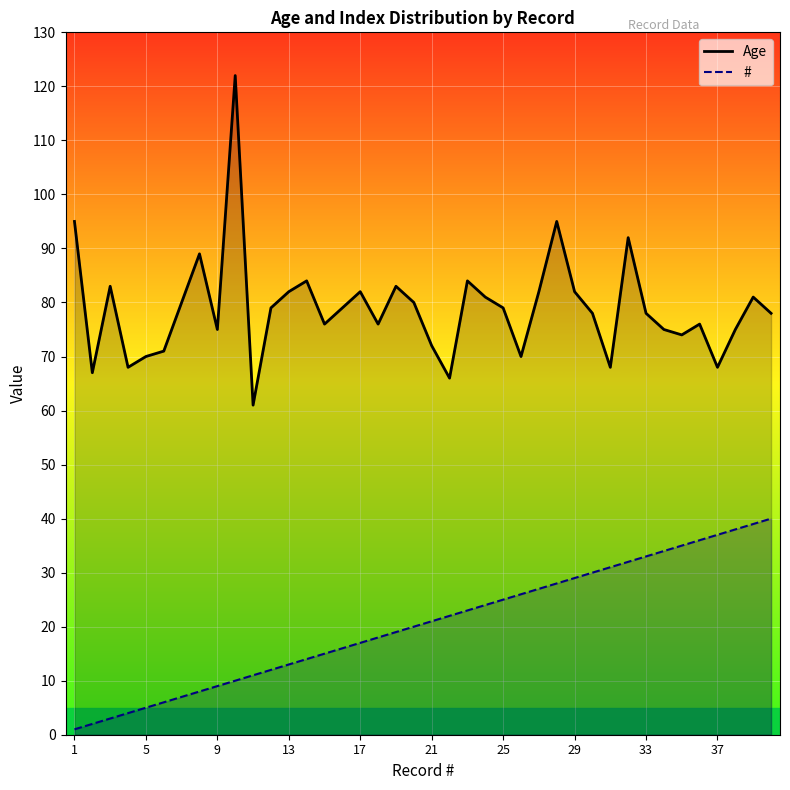

True or false: # has more than 1 points higher than both neighbors.

False